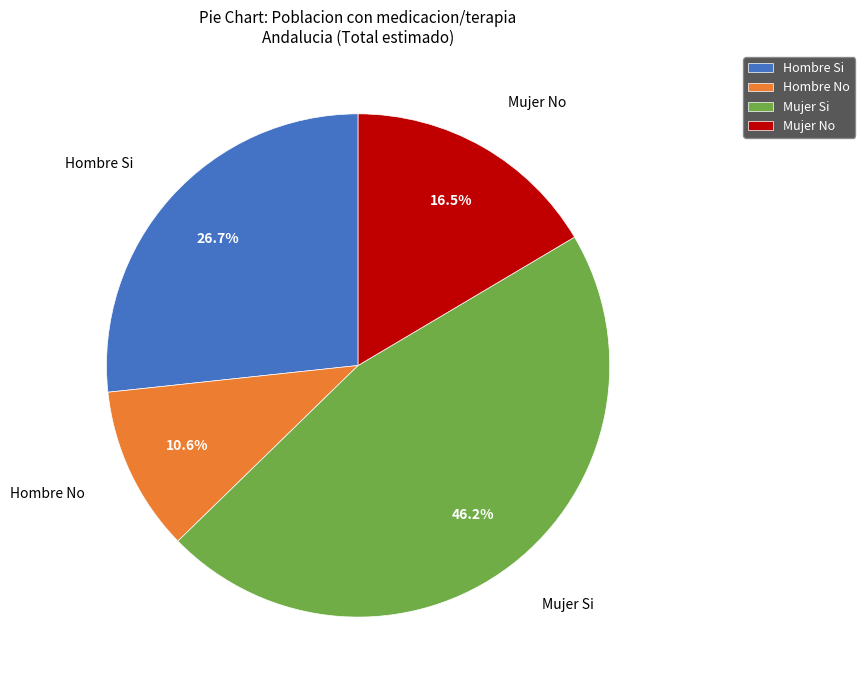

How many slices are in this pie chart?

4